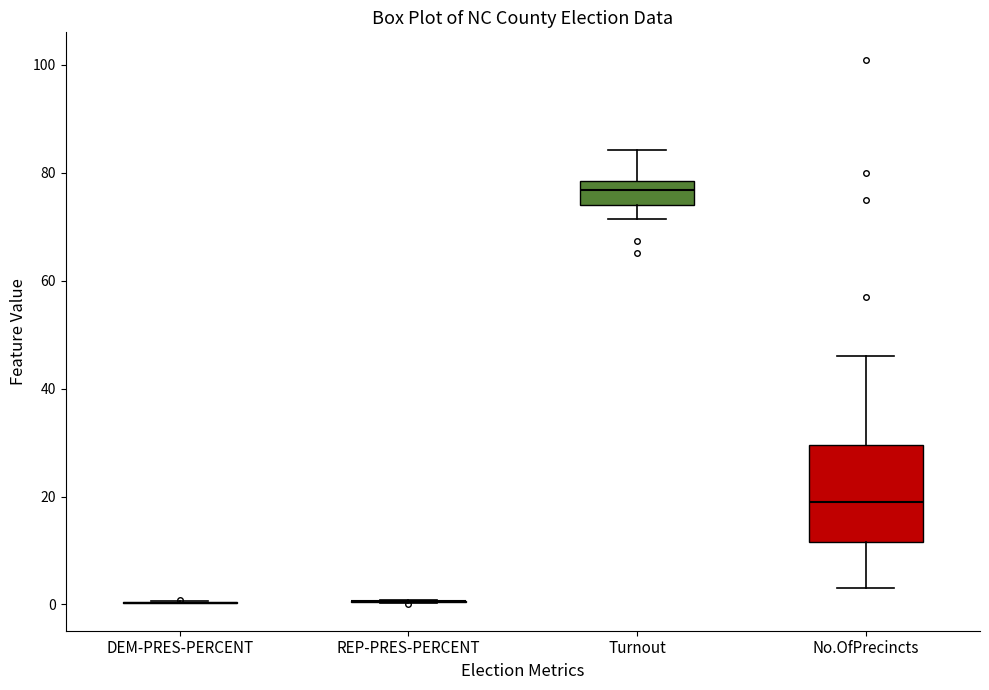

Reading left to right, read every box against the y-axis: the position of its median line, the range the box covers, and the ends of its whiskers. The values are not printed on the chart, so give them approximately, as read against the axis.

DEM-PRES-PERCENT: box collapsed to a line at 0, whiskers 0 to 0
REP-PRES-PERCENT: box collapsed to a line at 0, whiskers 0 to 0
Turnout: median 76, box 74 to 78, whiskers 72 to 84
No.OfPrecincts: median 20, box 12 to 30, whiskers 4 to 46